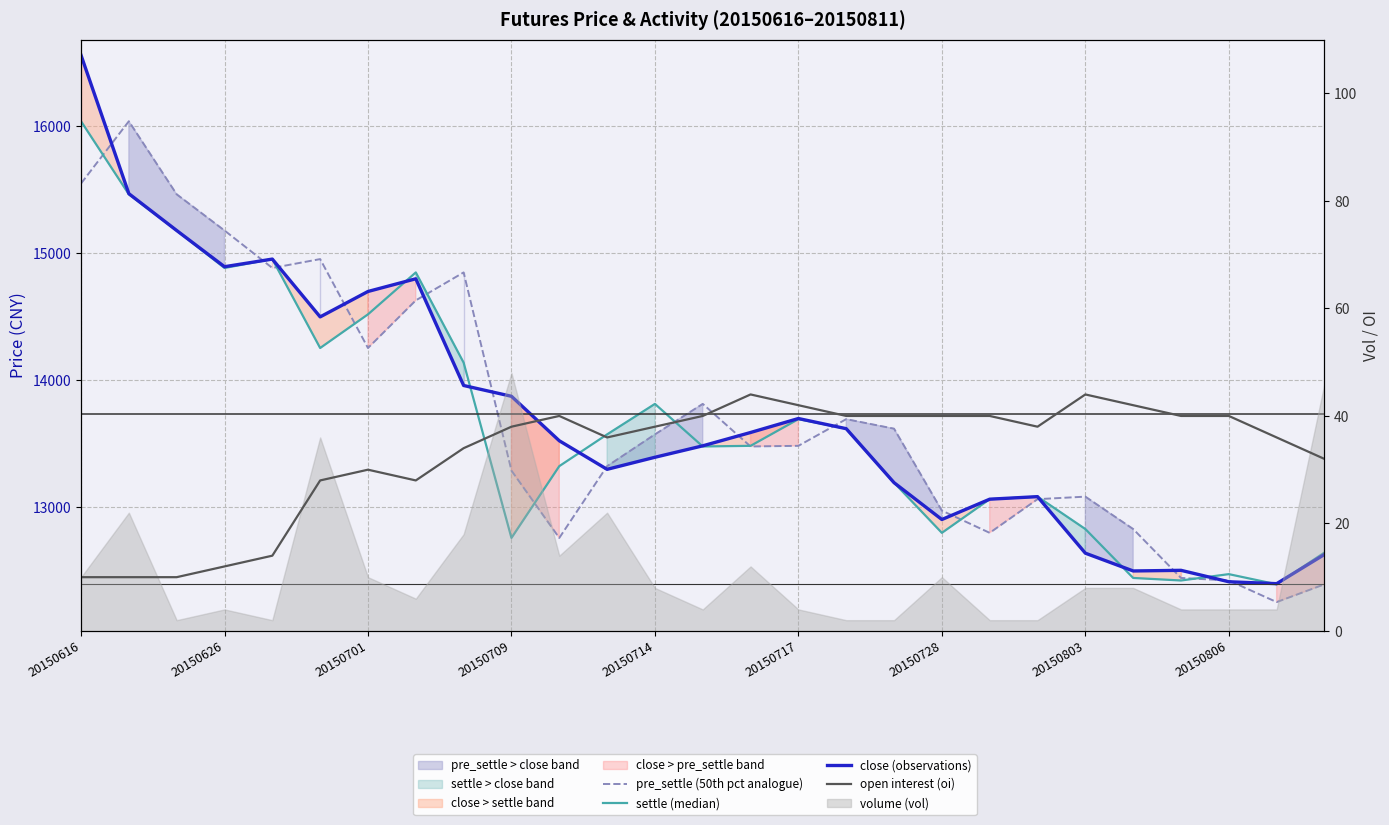

At which category is the sum across all series the highest?

20150616